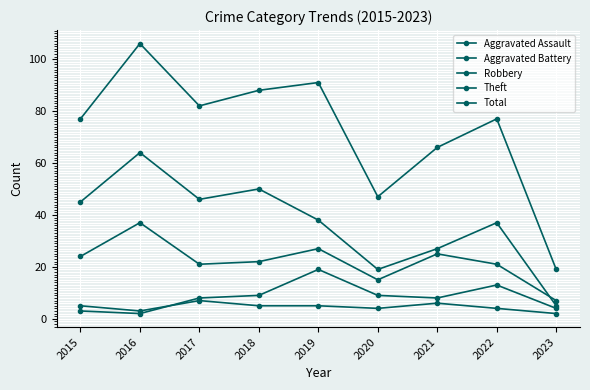

How many lines are shown in the chart?

5